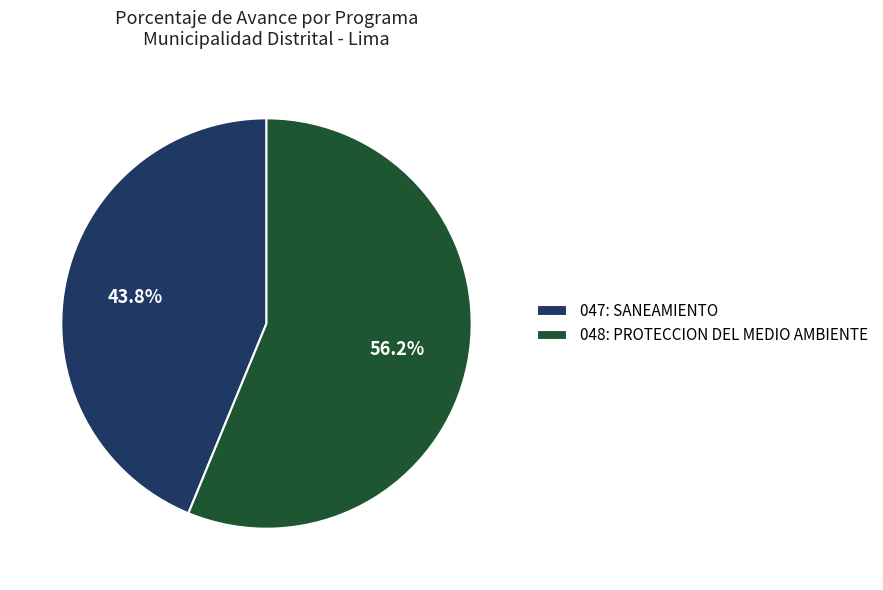

Count the number of slices in the pie.

2